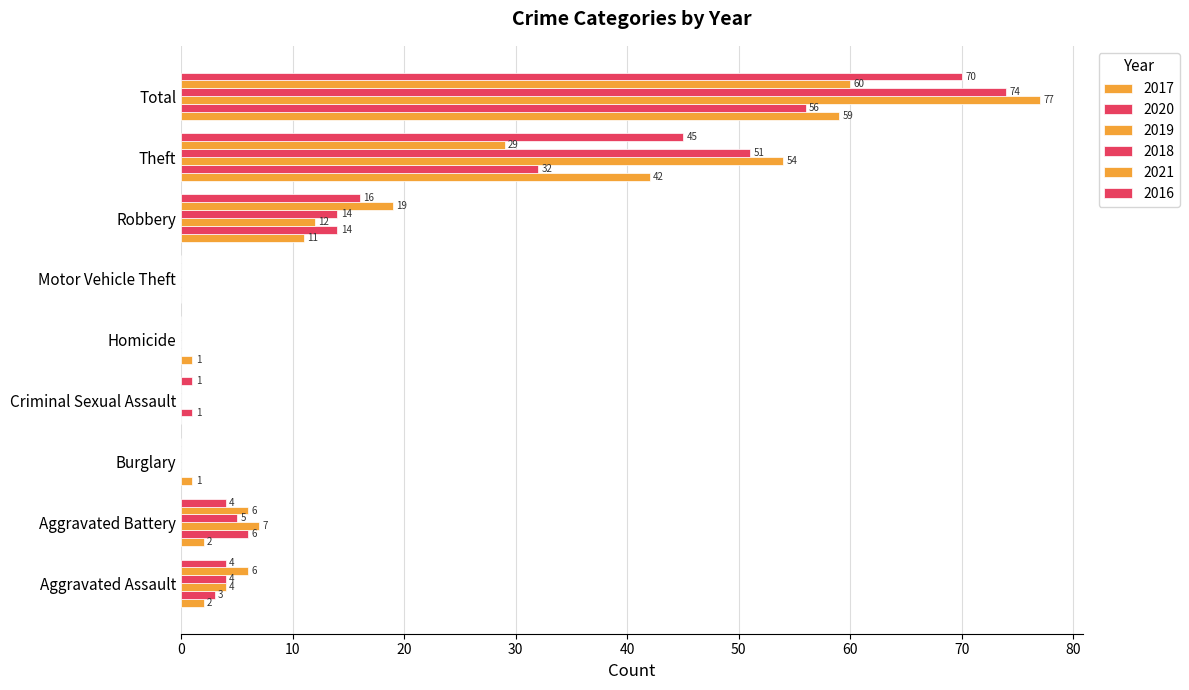

What is the highest value of the 2020 series?

56